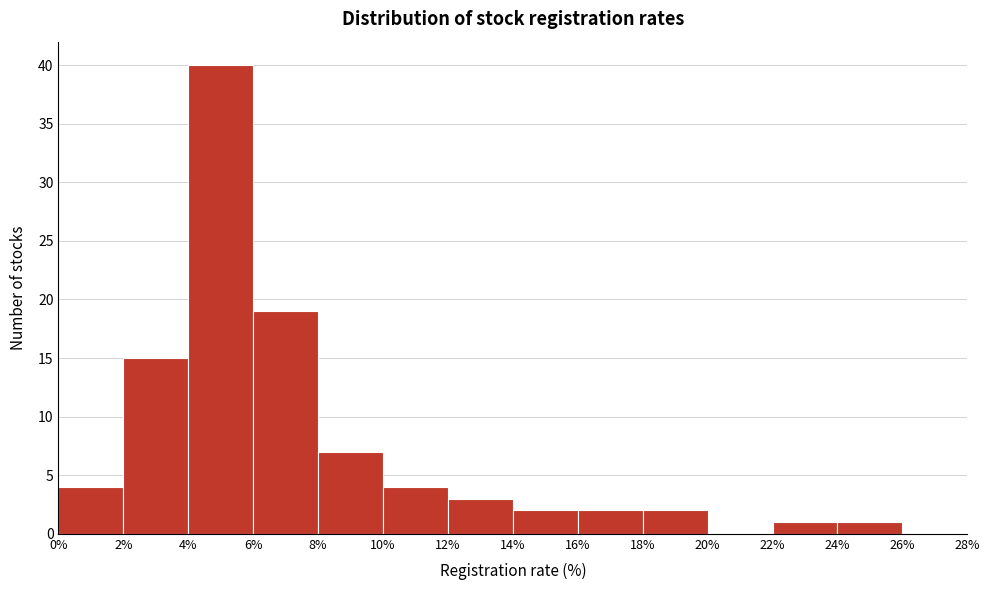

Over which range of the x-axis is the bar tallest?

4% to 6%